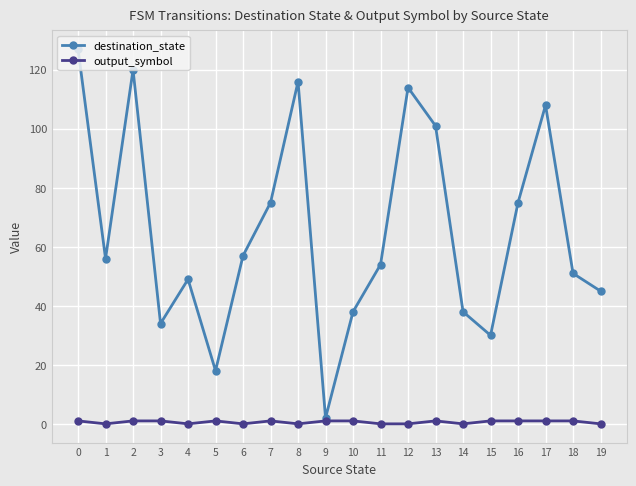

What is the spread (max minus min) of values at 3?

33